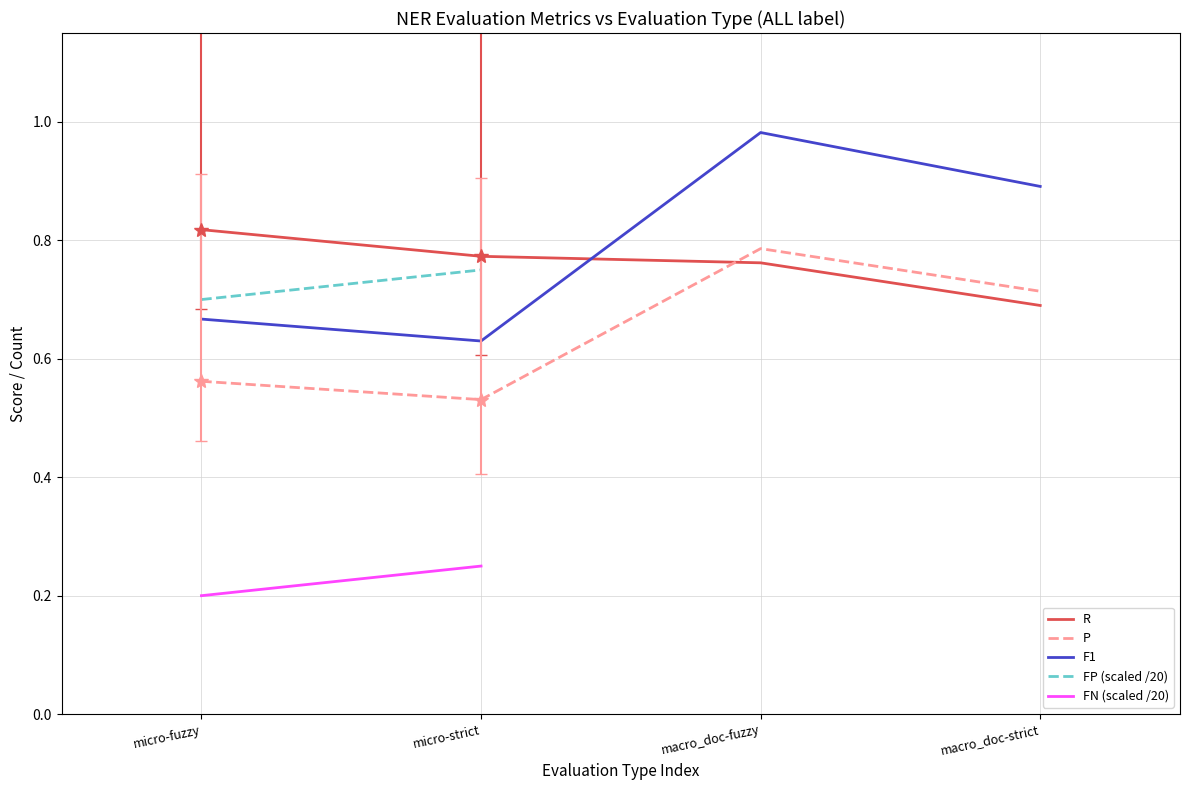

At how many categories does at least one series exceed 0?

4